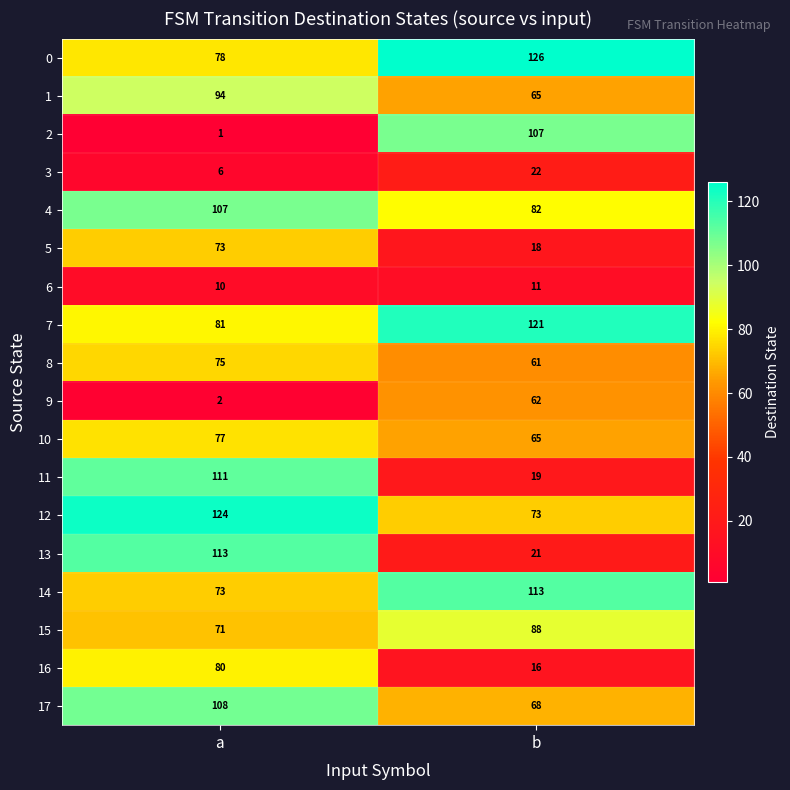

Which category has the lowest value across all series?

a